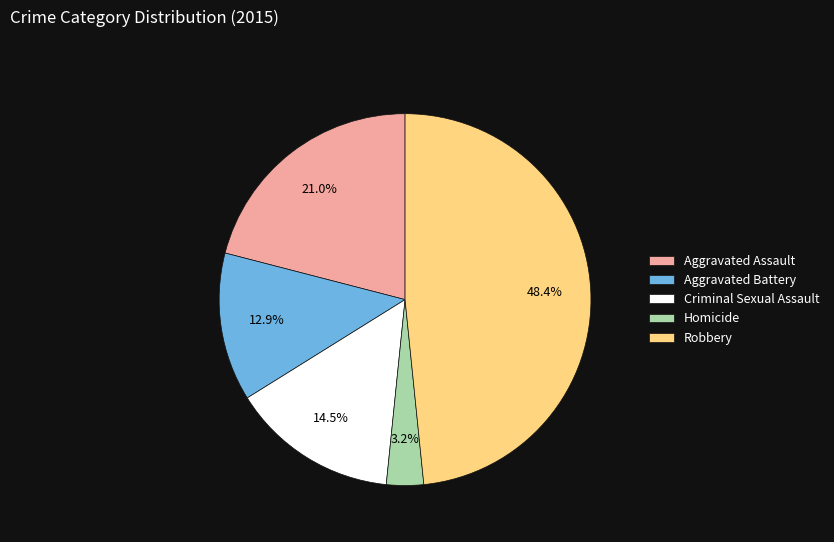

To the nearest percent, what is the average slice percentage?

20%